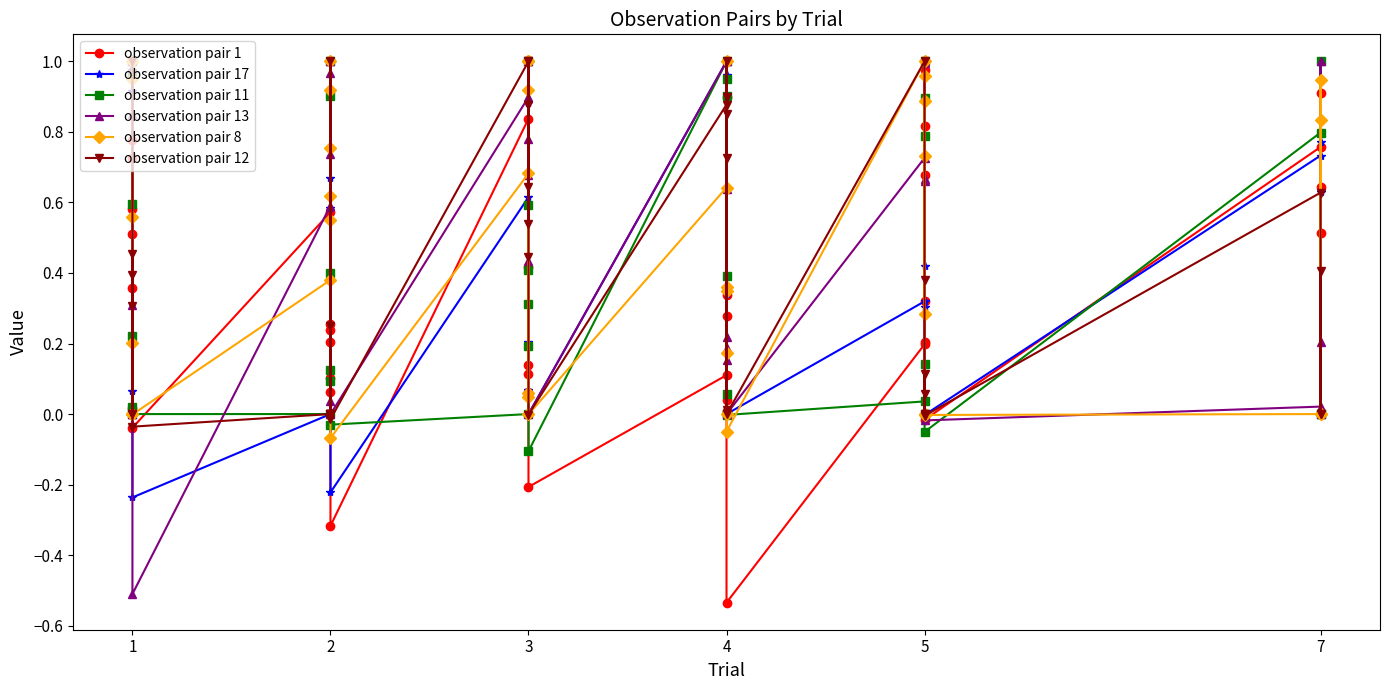

How many data points in observation pair 13 are above 0?

34